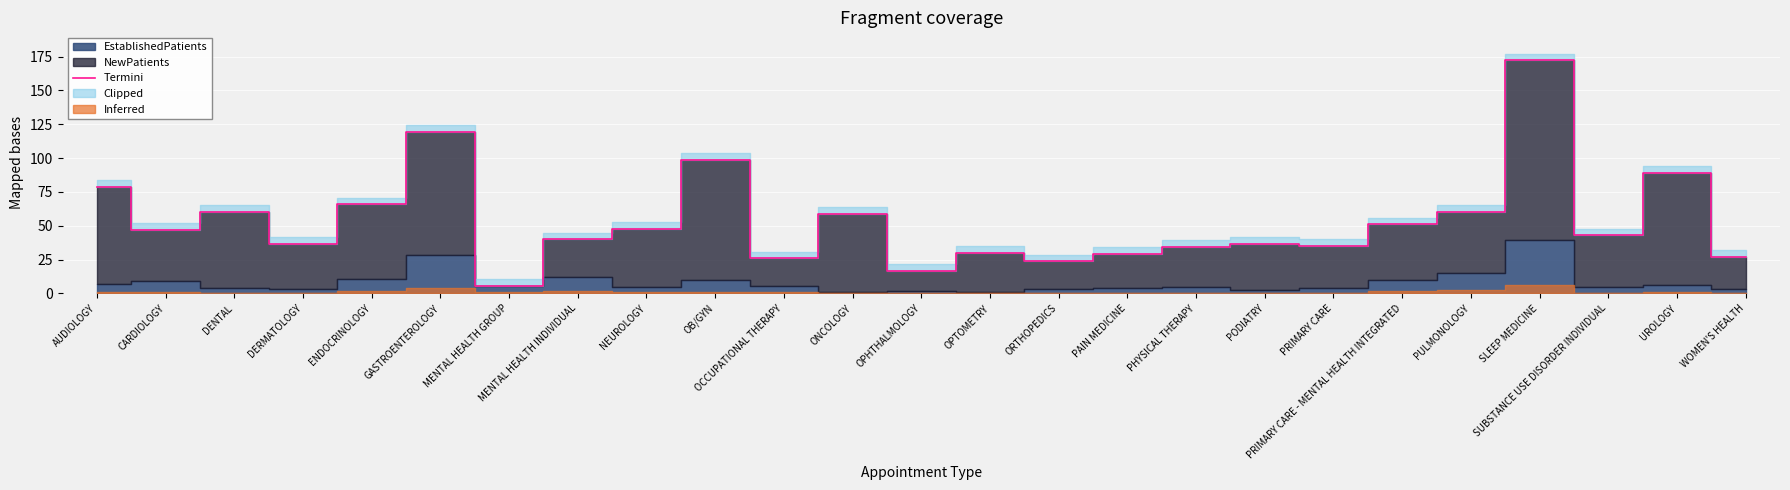

Is it true that the value at MENTAL HEALTH INDIVIDUAL is 27.6?

False